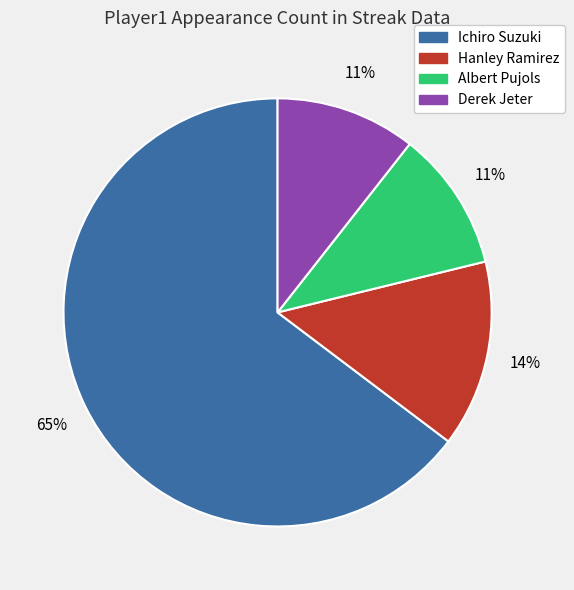

Approximately how many times larger is the value at Hanley Ramirez compared to Ichiro Suzuki?

0.2